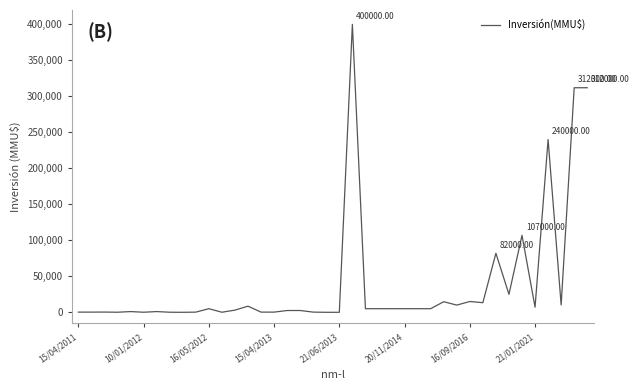

Does the chart have visible grid lines?

No